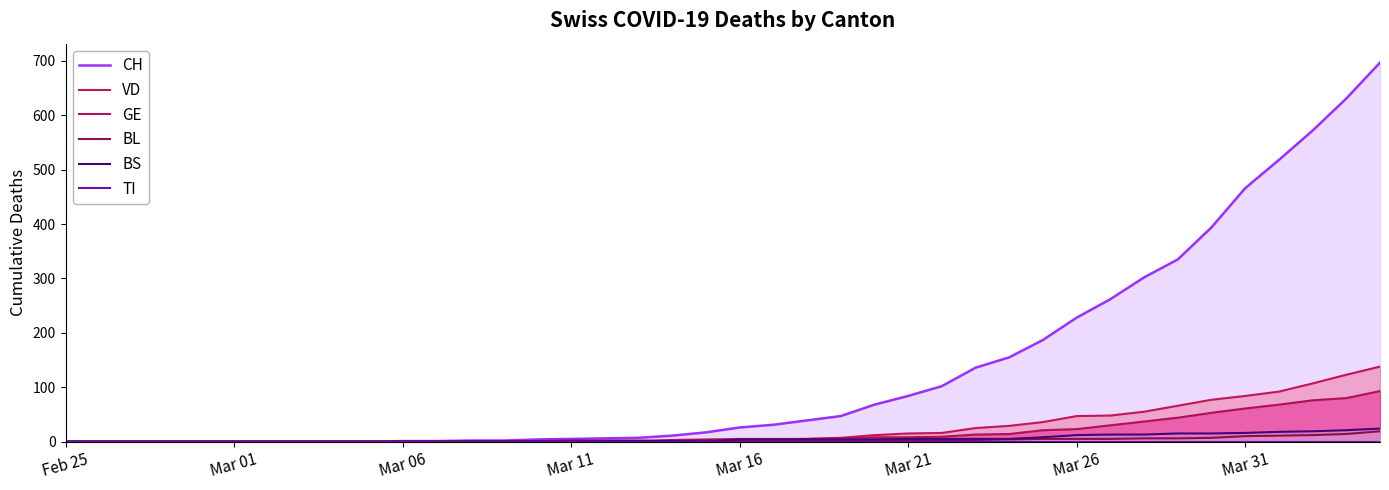

What is the average value of the BS series?

5